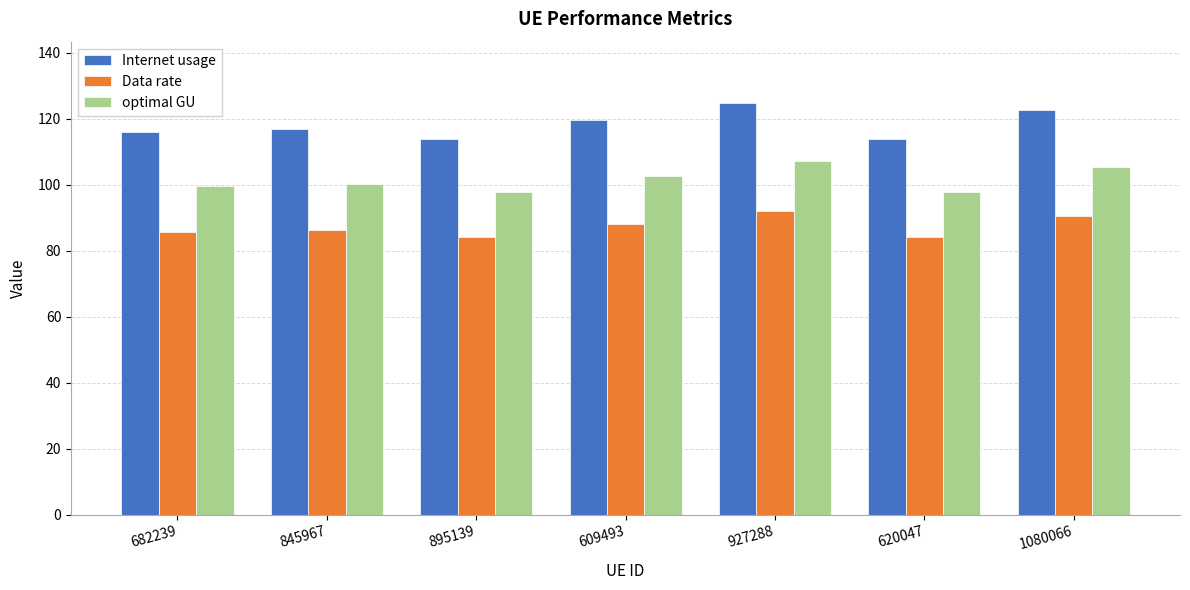

Rank the series by their maximum value, from lowest to highest.

Data rate, optimal GU, Internet usage